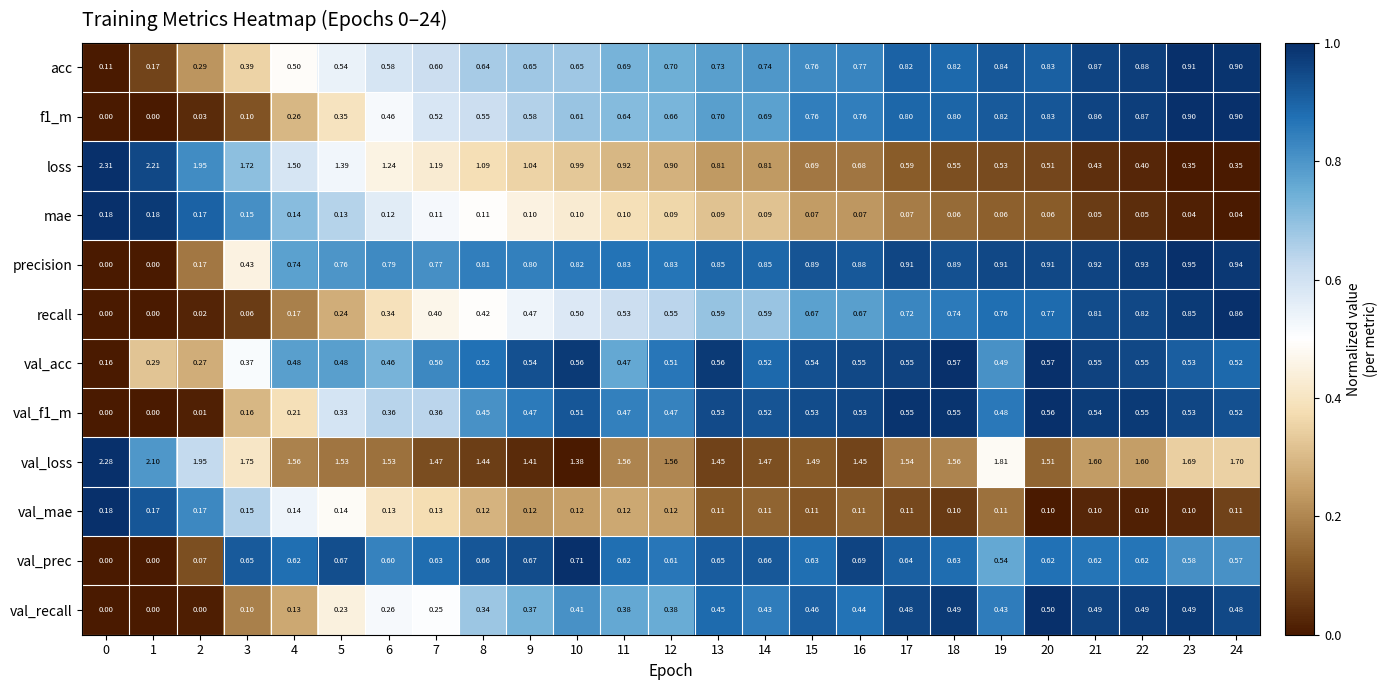

Which series has the widest spread of values?

loss